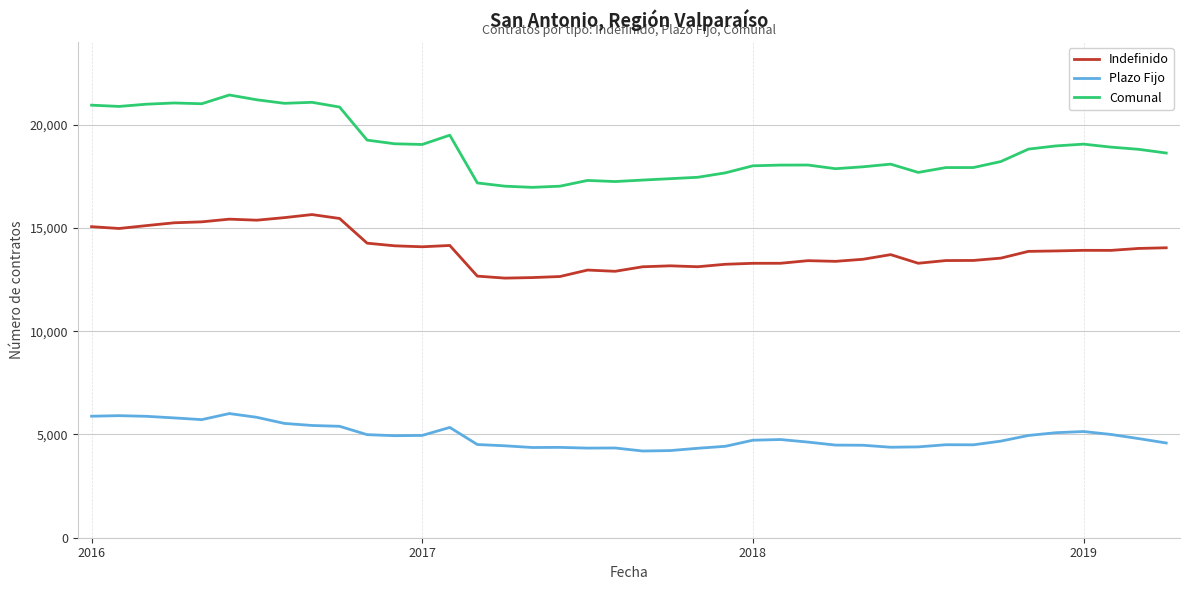

What is the difference between the maximum and minimum values in the Indefinido series?

3077